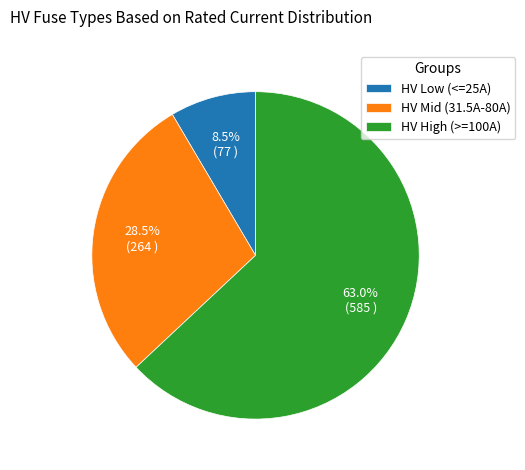

Combined, what portion of the pie is HV High (>=100A) and HV Low (<=25A)?

71.5%